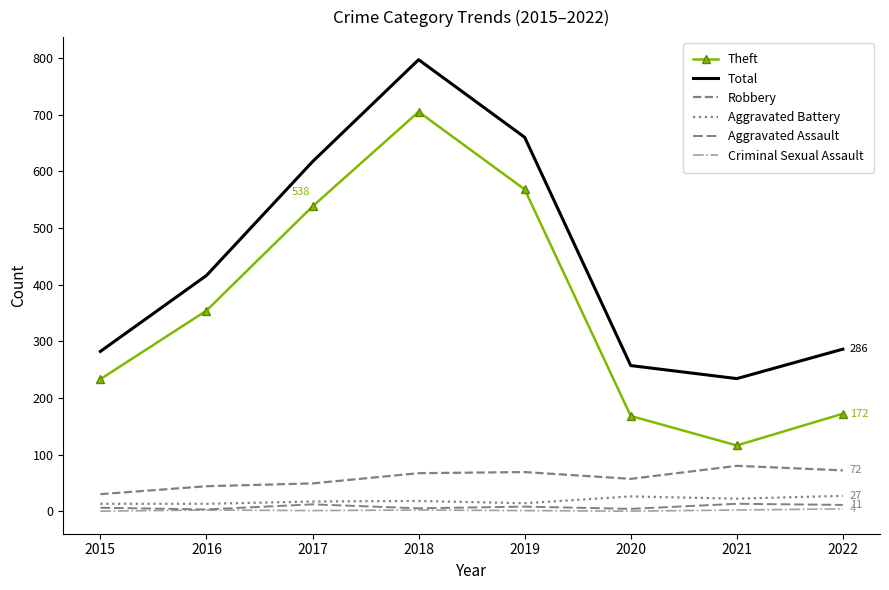

True or false: Criminal Sexual Assault and Theft intersect in this chart.

False